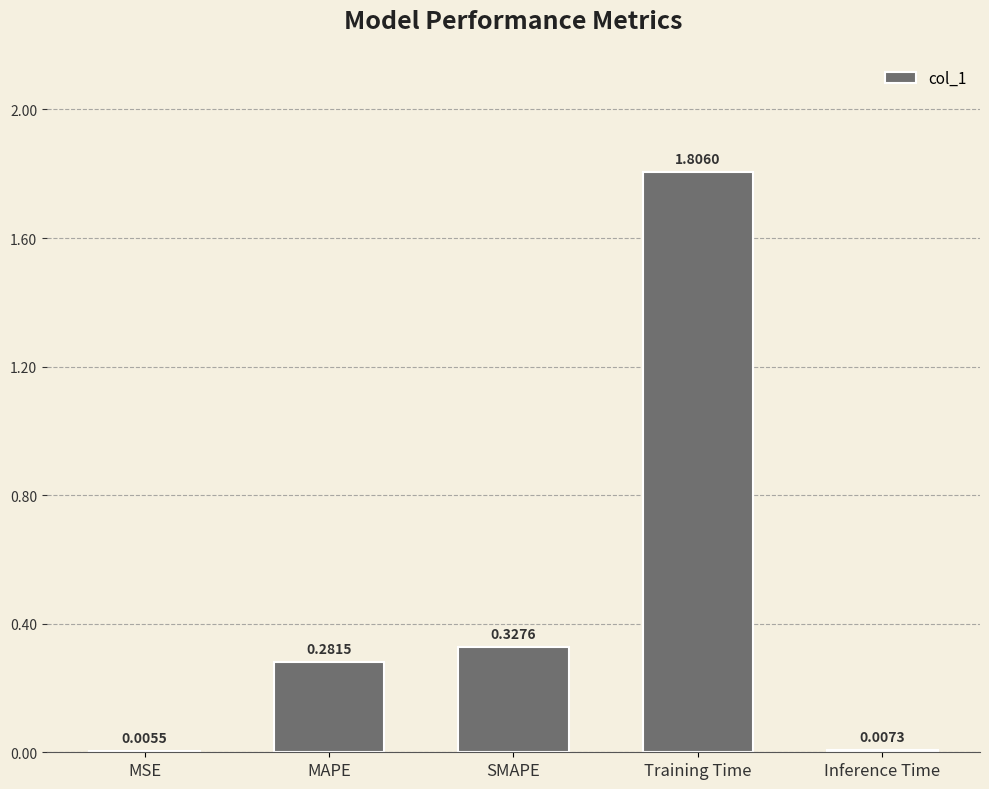

Where is the data nearest to the value 0?

MSE